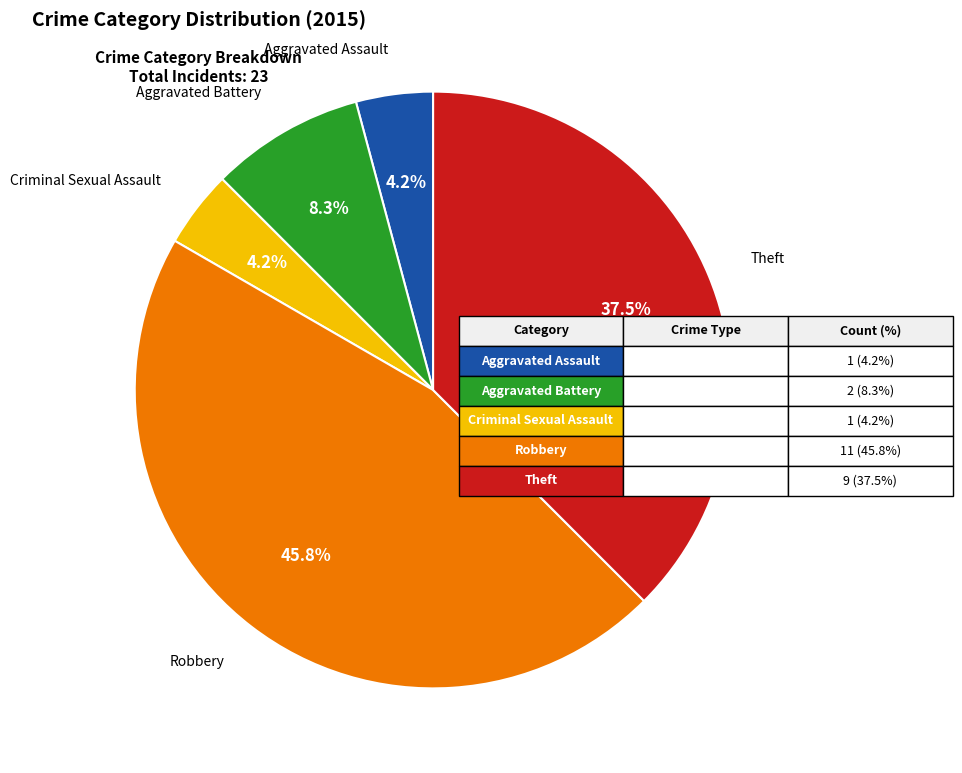

Is there a majority slice in this chart?

No